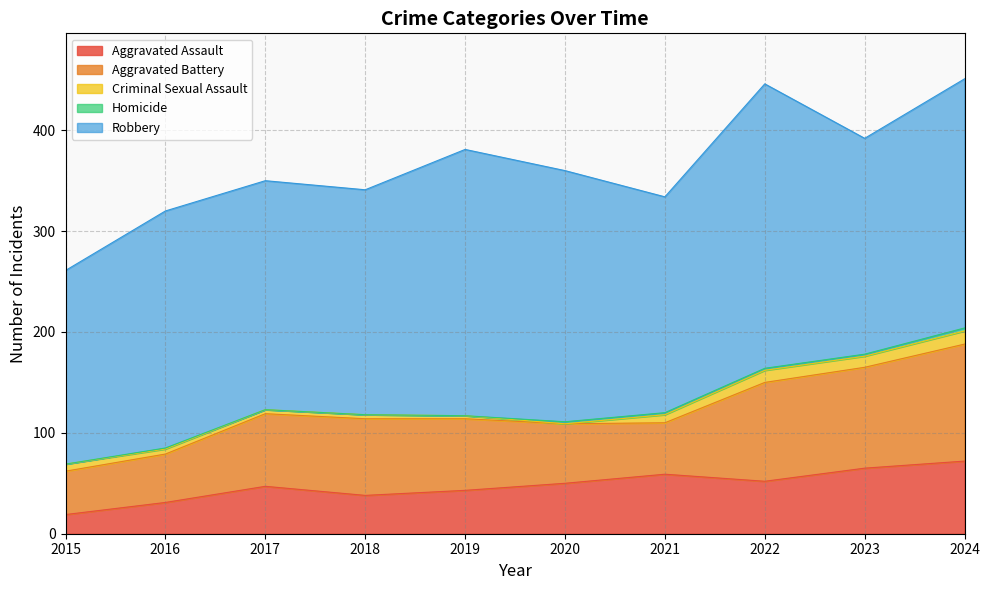

Reading right to left, list all the values displayed in this chart.

Aggravated Assault: 2024=72	2023=65	2022=52	2021=59	2020=50	2019=43	2018=38	2017=47	2016=31	2015=19
Aggravated Battery: 2024=116	2023=100	2022=98	2021=51	2020=59	2019=71	2018=76	2017=72	2016=48	2015=43
Criminal Sexual Assault: 2024=13	2023=11	2022=12	2021=8	2020=0	2019=3	2018=4	2017=4	2016=5	2015=7
Homicide: 2024=3	2023=2	2022=2	2021=2	2020=2	2019=0	2018=0	2017=0	2016=1	2015=0
Robbery: 2024=247	2023=214	2022=282	2021=214	2020=249	2019=264	2018=223	2017=227	2016=235	2015=192